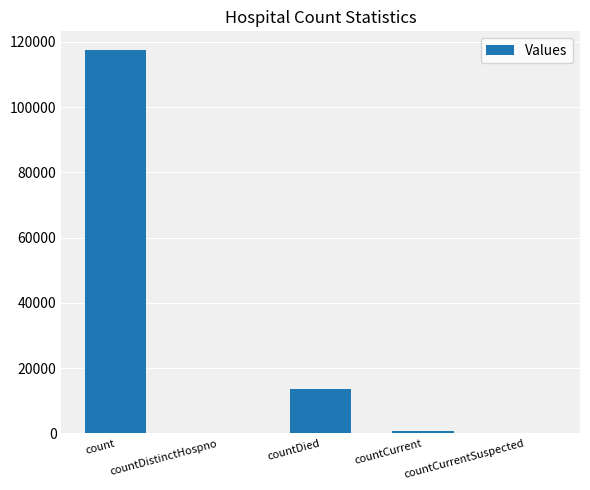

How many categories are shown in the chart?

5